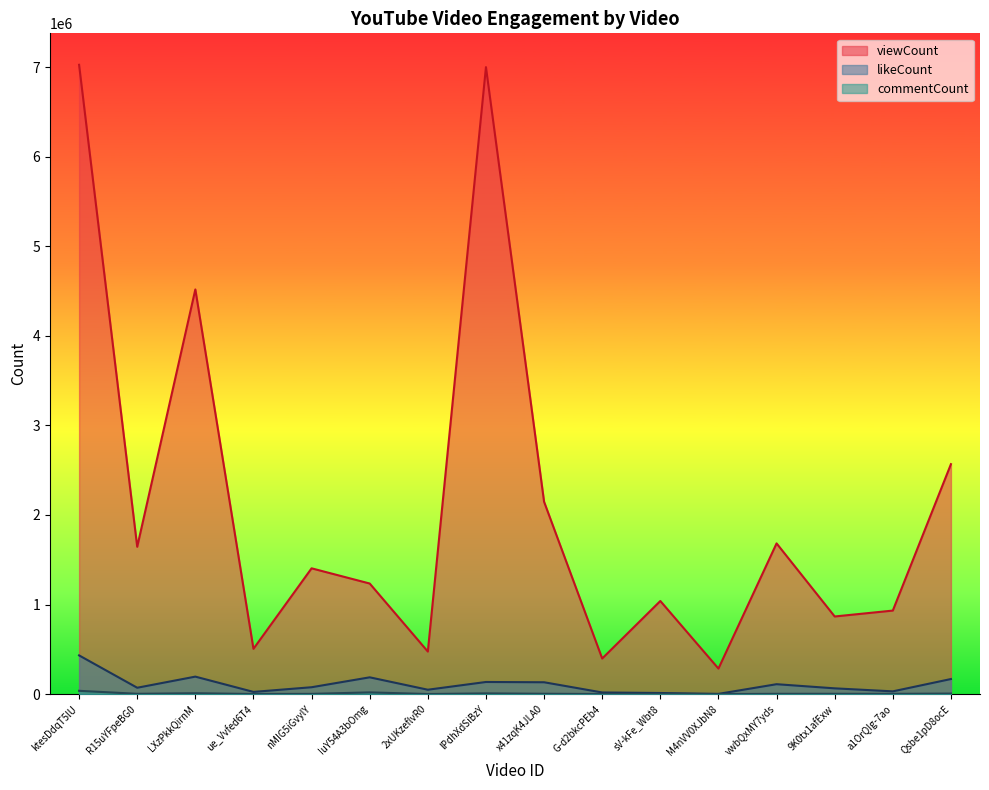

At which category is the sum across all series the highest?

ktesDdqT5lU